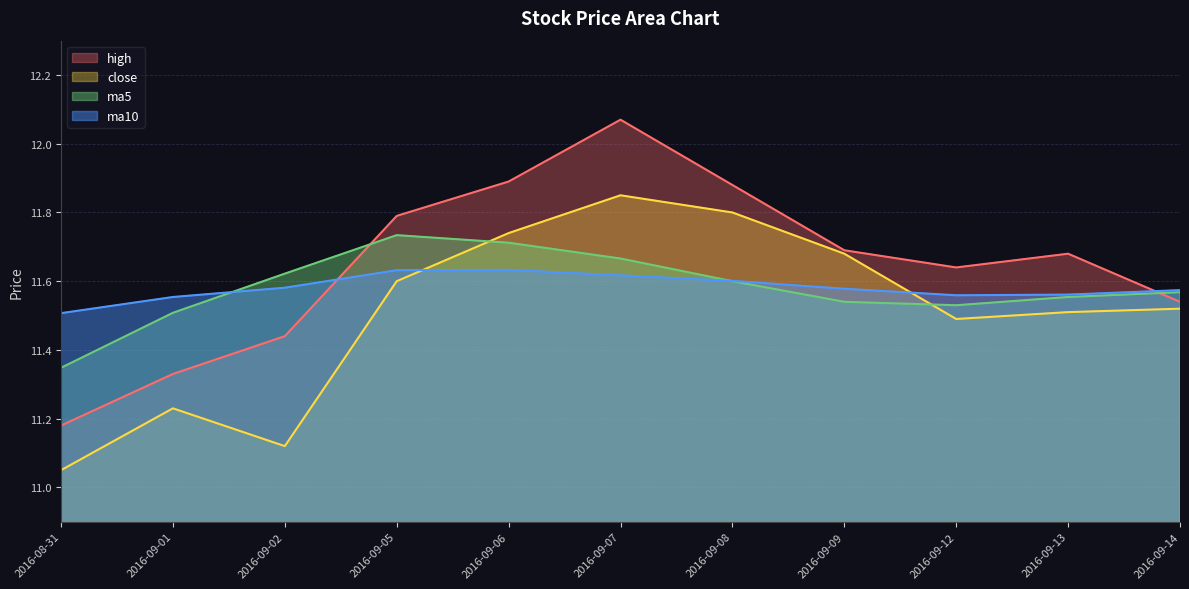

The value of close at 2016-09-06 is 4.7. True or false?

False